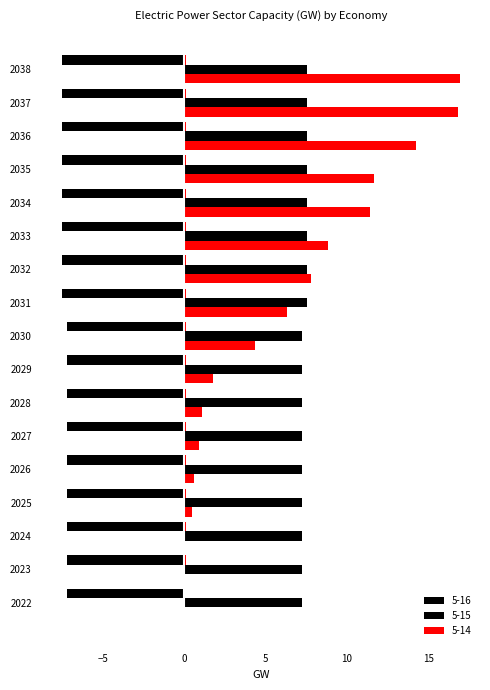

At which label does 5-16 reach its minimum?

2031